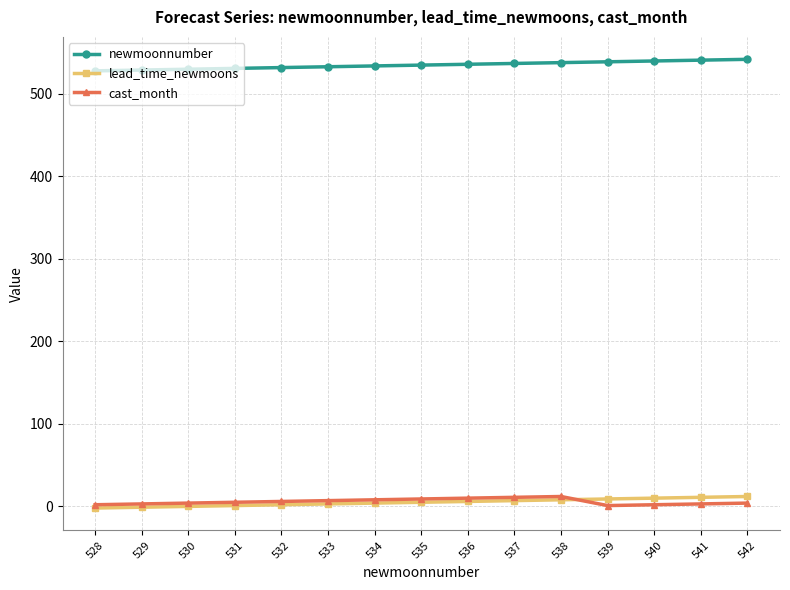

Is the value of newmoonnumber at 529 greater than the value of lead_time_newmoons at 537?

Yes